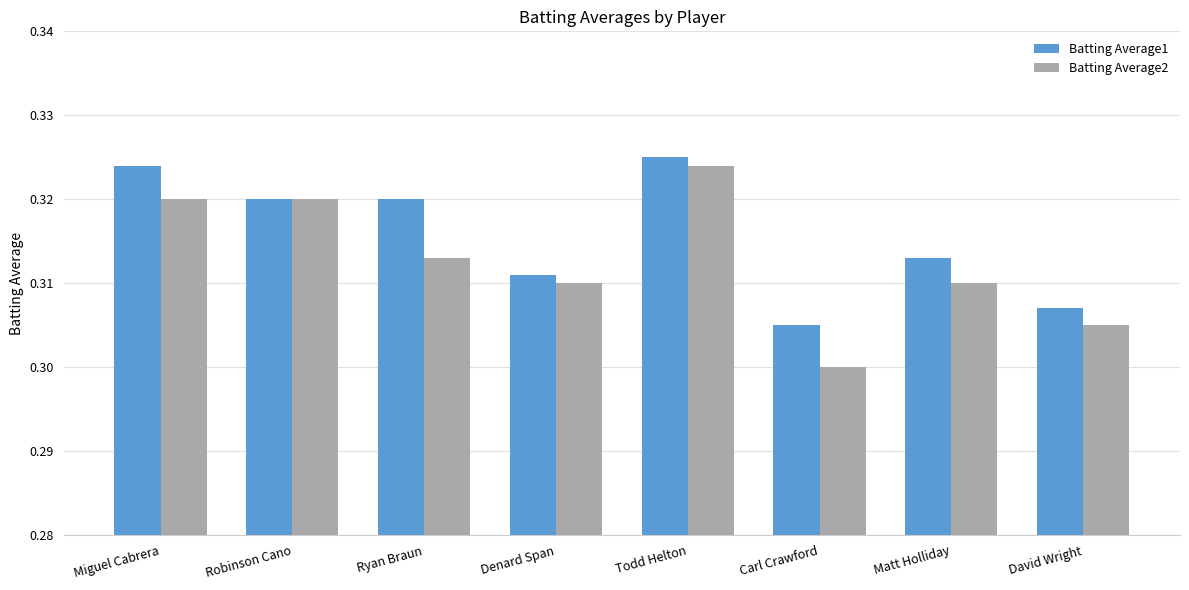

Which category has the lowest value across all series?

Carl Crawford